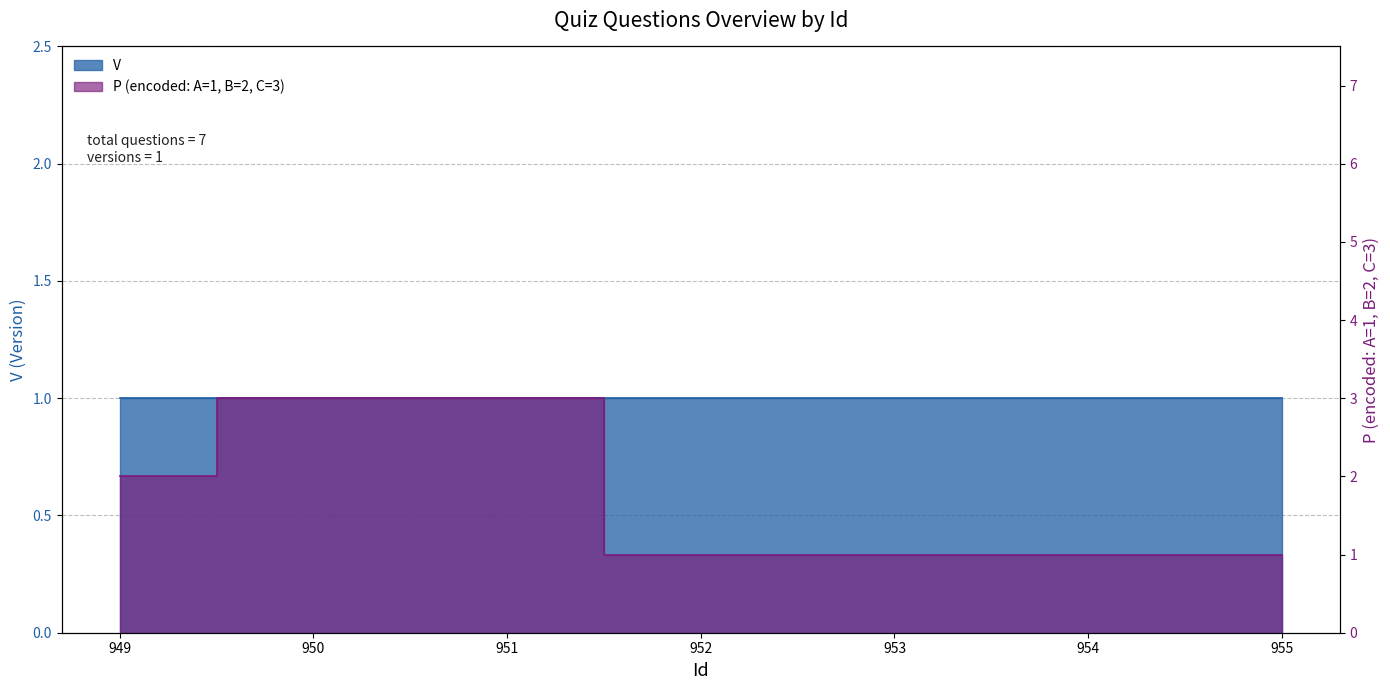

How many data points are above 1?

3